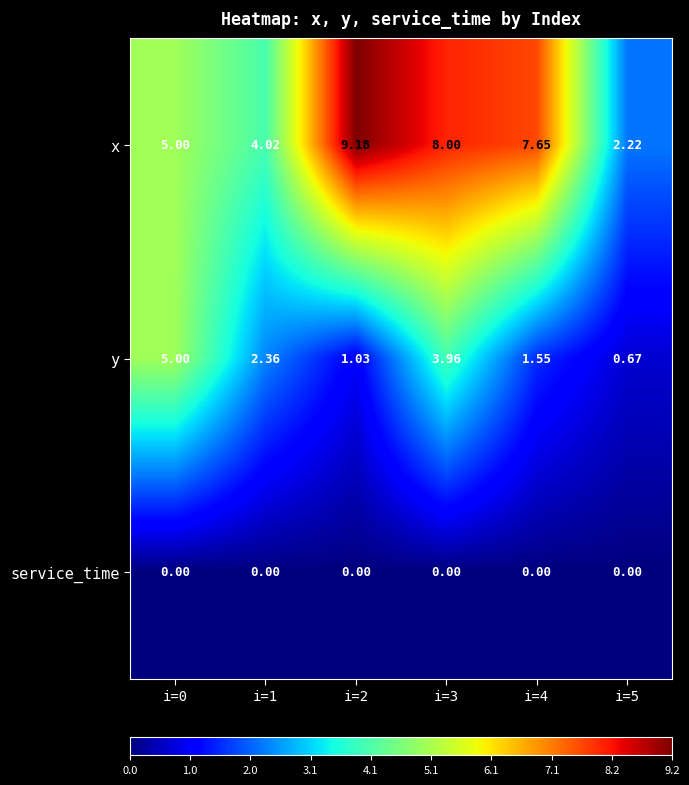

At which category is the sum across all series the highest?

i=3